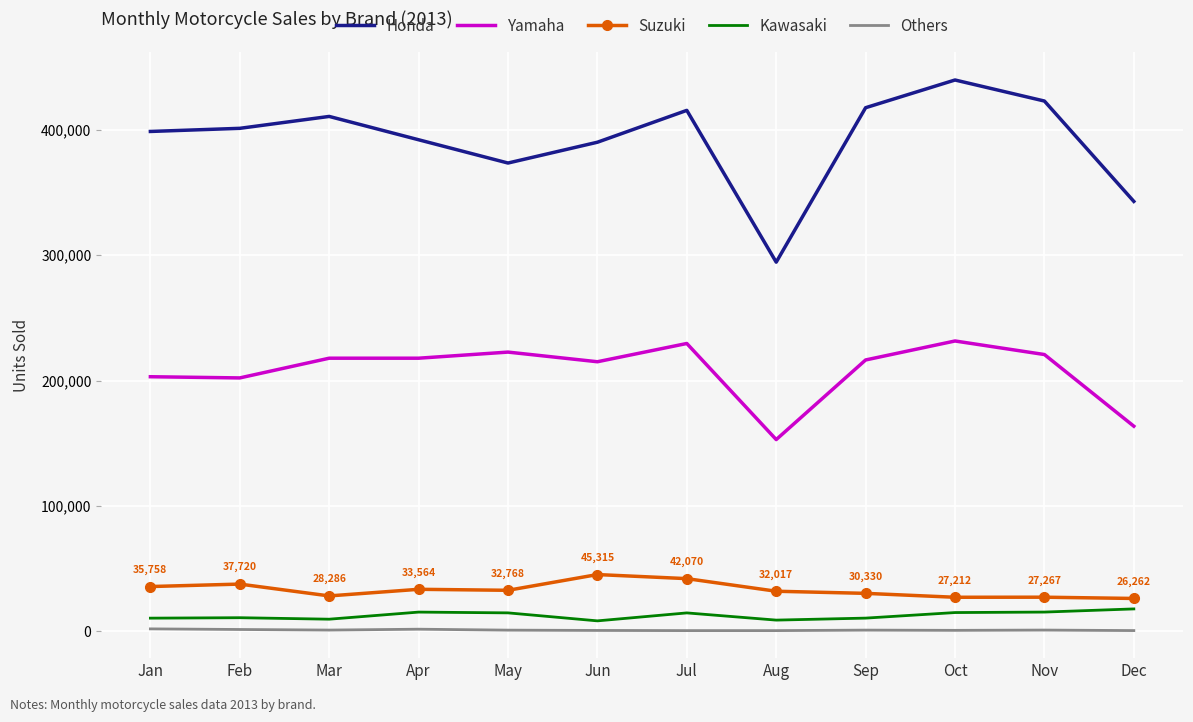

What is the difference between the maximum and minimum values in the Honda series?

145245